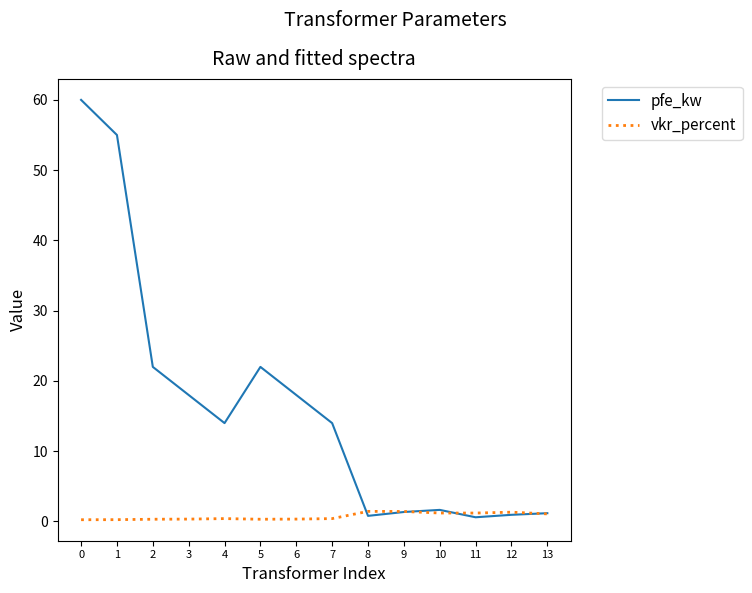

Rank the series by their maximum value, from highest to lowest.

pfe_kw, vkr_percent